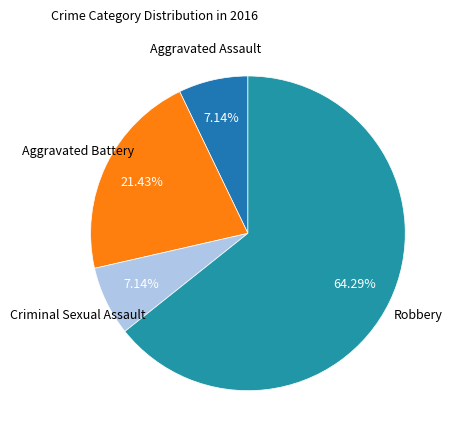

How many segments does this pie chart have?

4